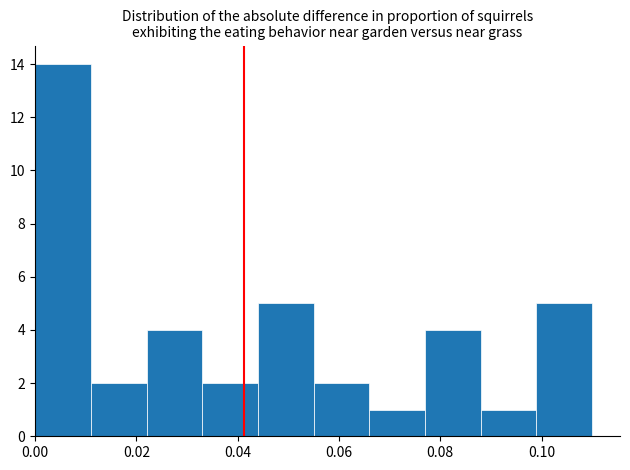

What is the height of the bar covering 0.088 to 0.099 on the x-axis? Neither the bar edges nor the heights are printed on the chart, so give them approximately, as read against the axes.

1